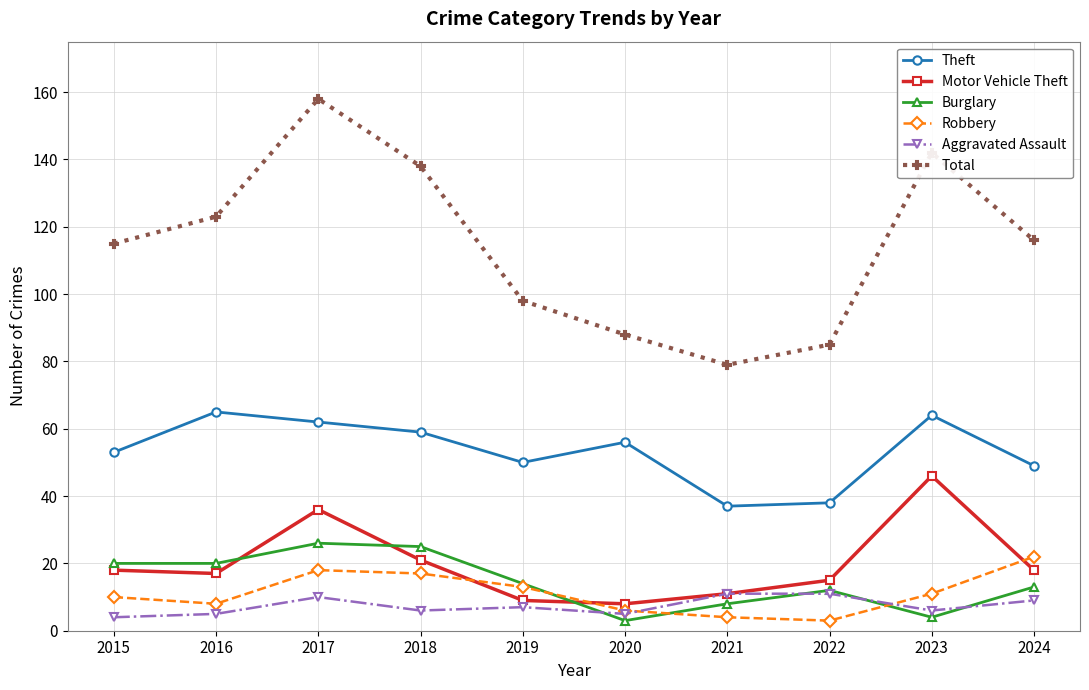

What is the highest value of the Motor Vehicle Theft series?

46